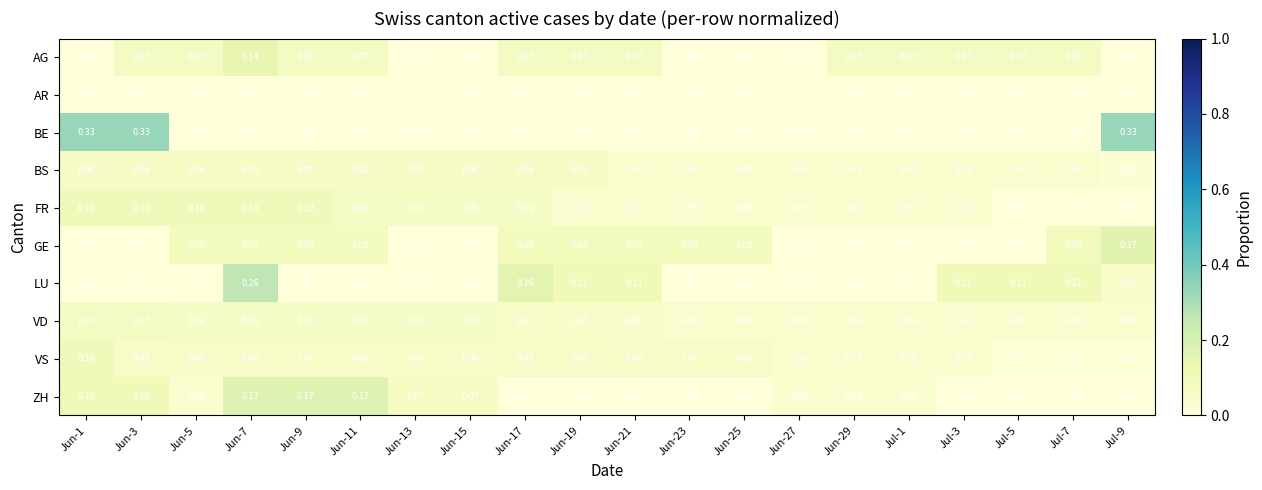

Between Jun-29 and Jul-9, which series saw the biggest shift?

BE